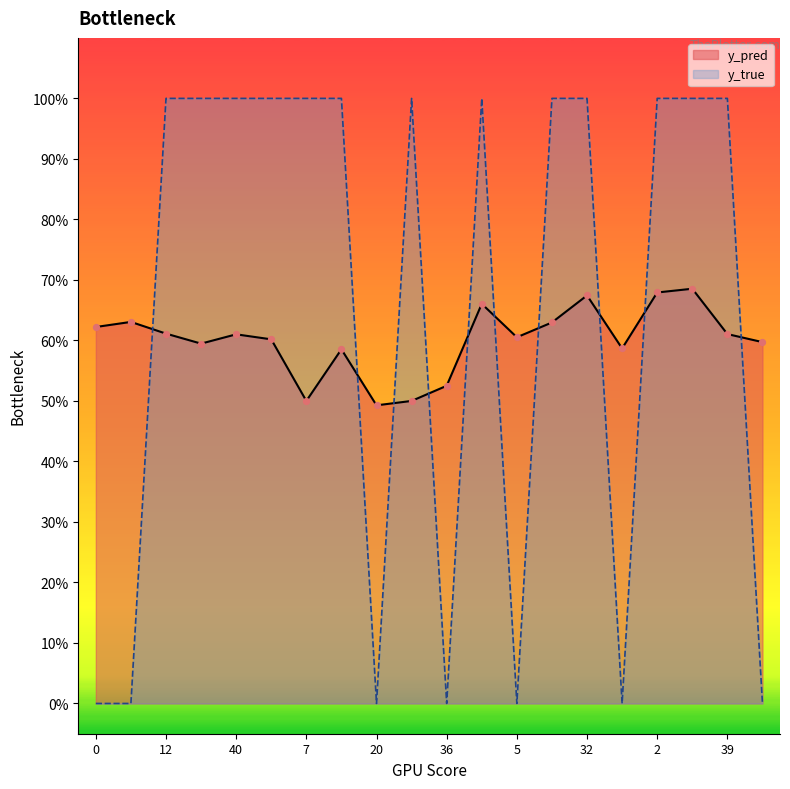

What are all the series names shown in the legend?

y_pred, y_true